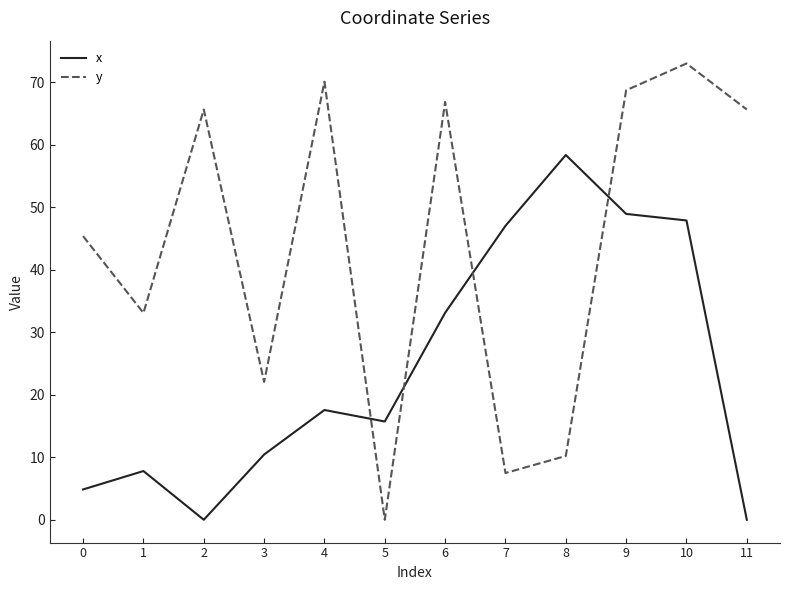

What is the approximate value of y at 0?

45.4